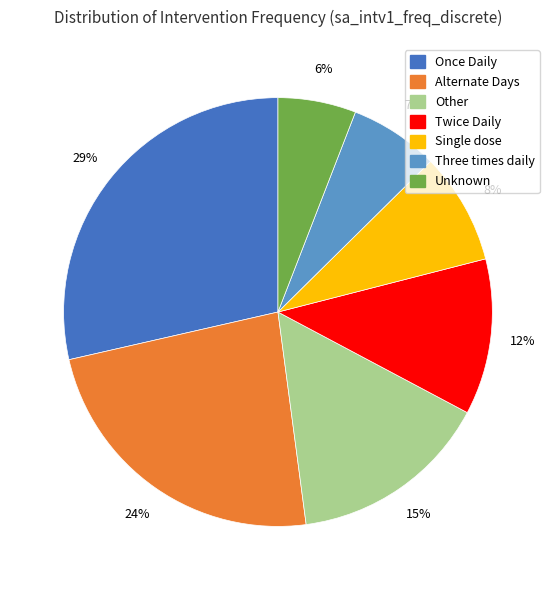

Combined, do Unknown and Single dose account for over 50%?

No